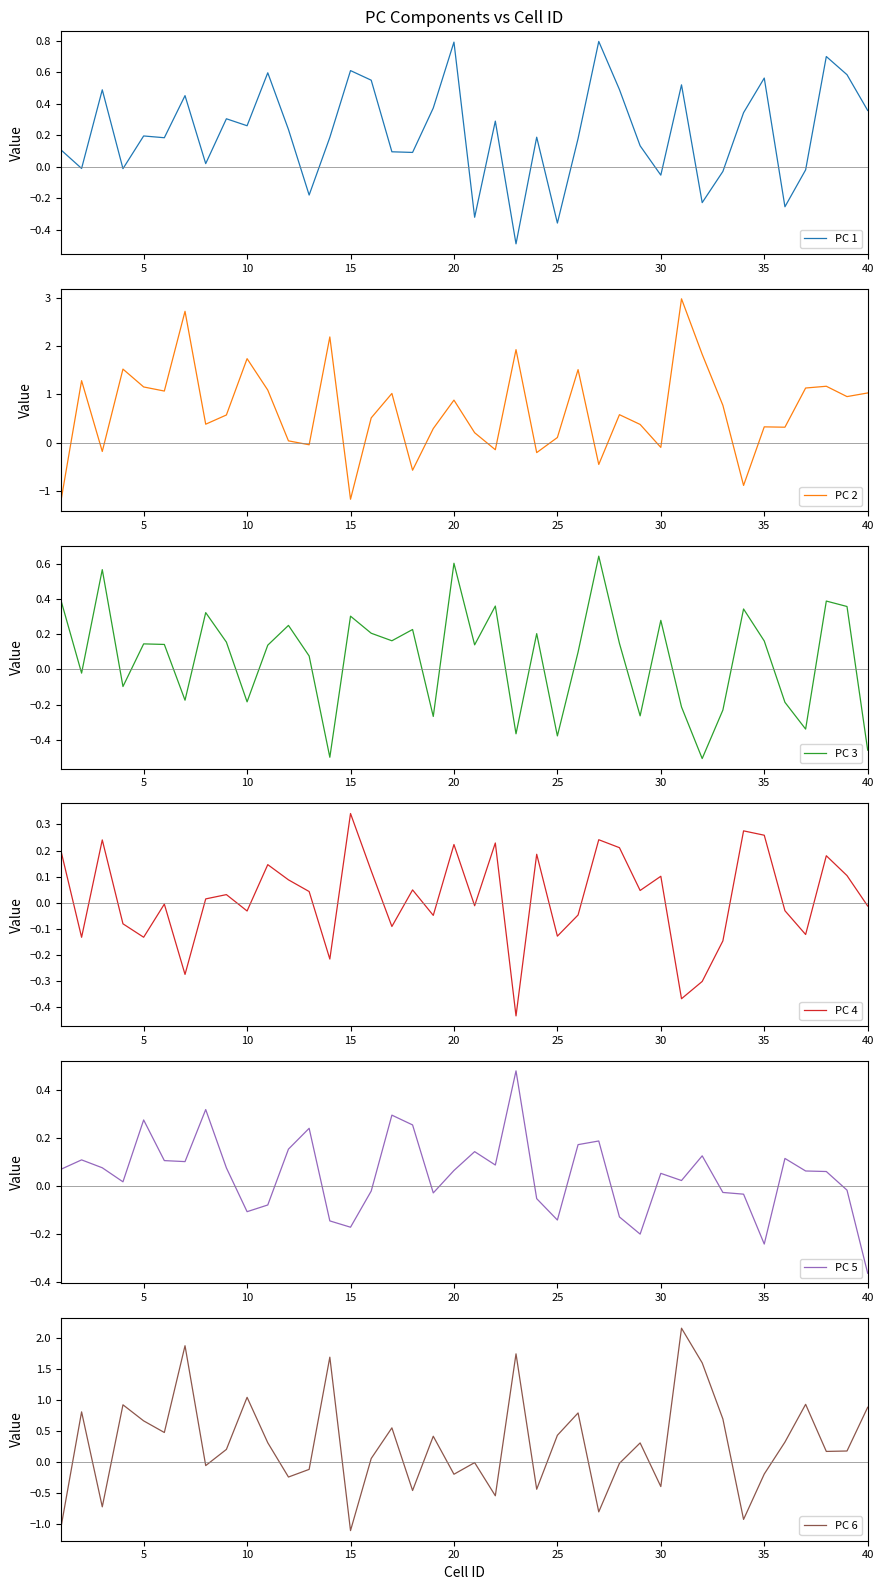

At which label does PC 5 reach its minimum?

40